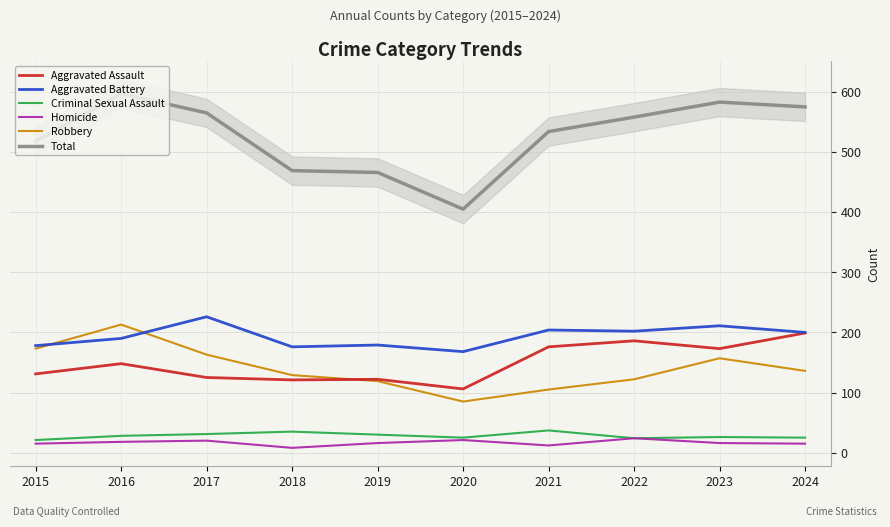

The value of Criminal Sexual Assault at 2015 is 21. True or false?

True